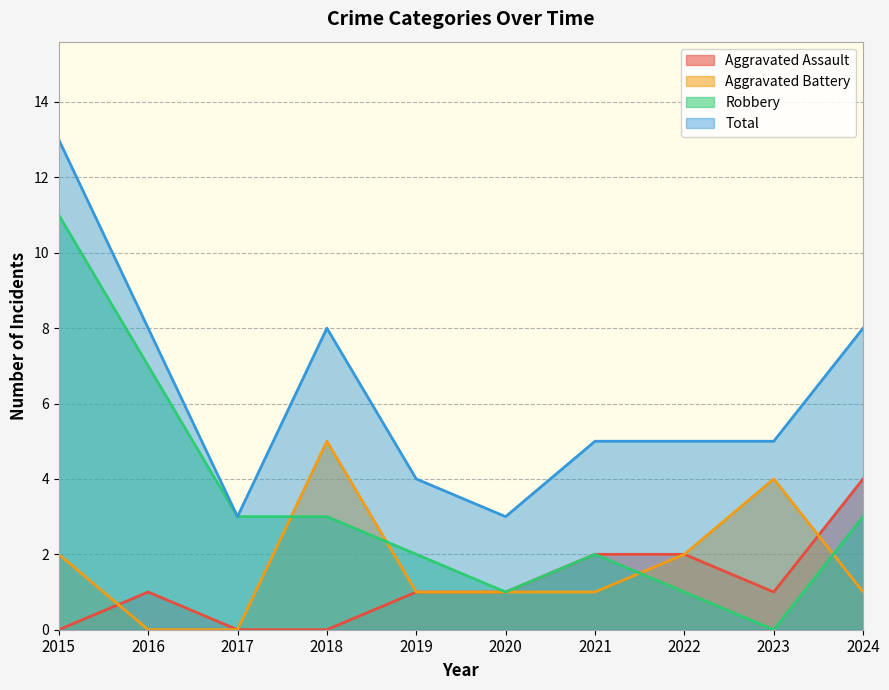

What is the spread (max minus min) of values at 2021?

4